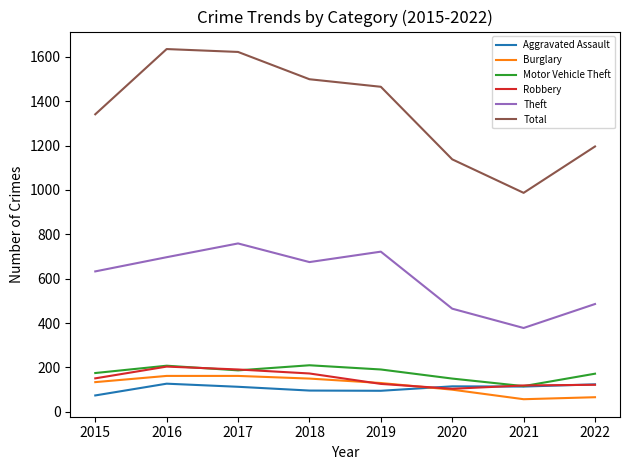

What is the maximum value shown in the chart?

1635